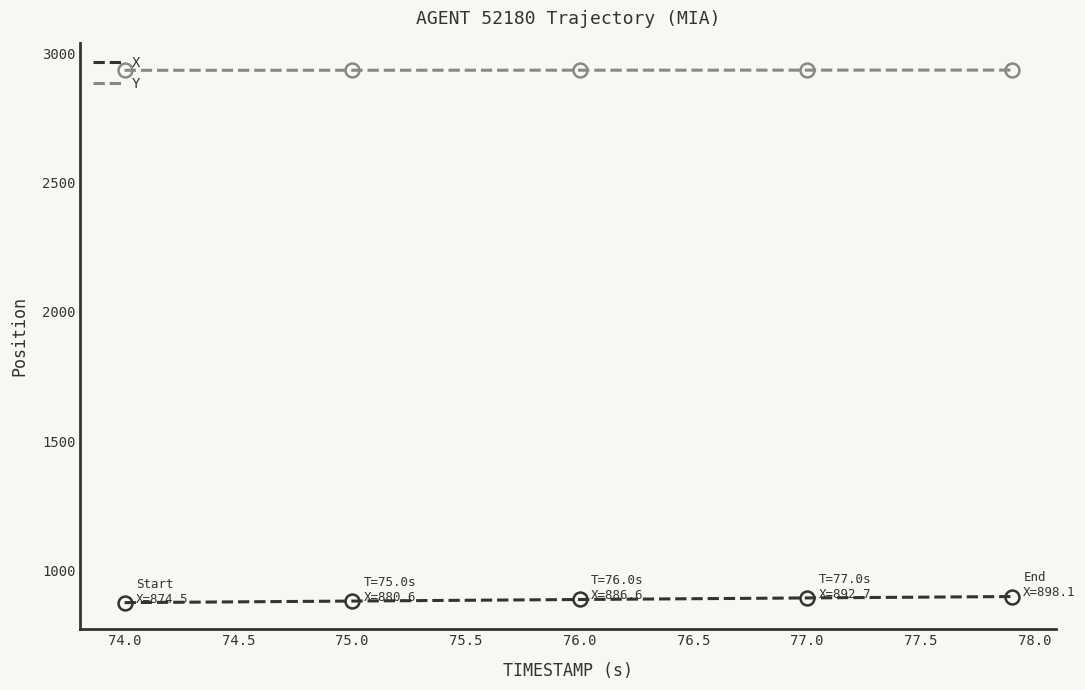

What is the lowest value of the Y series?

2934.7